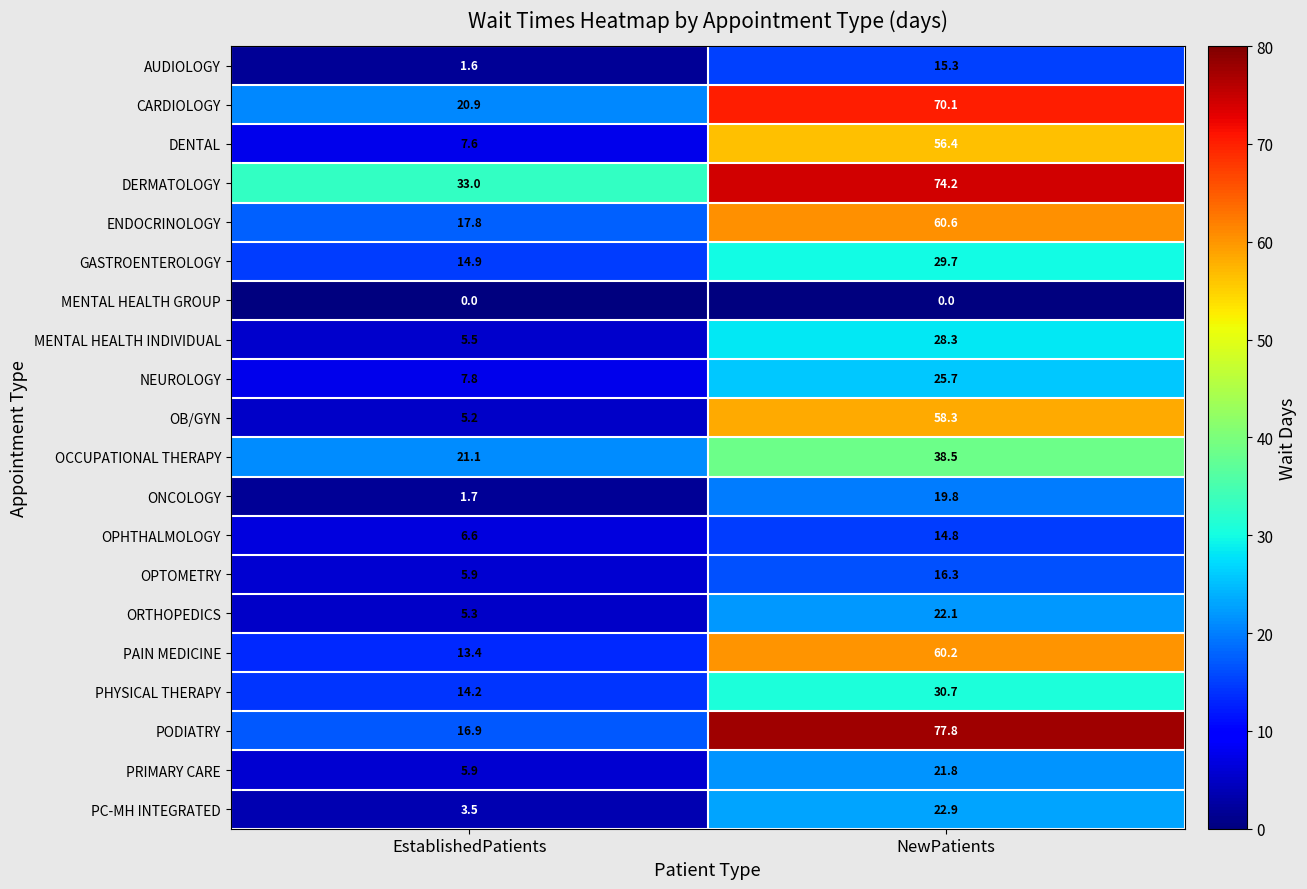

At how many categories does at least one series exceed 7?

2